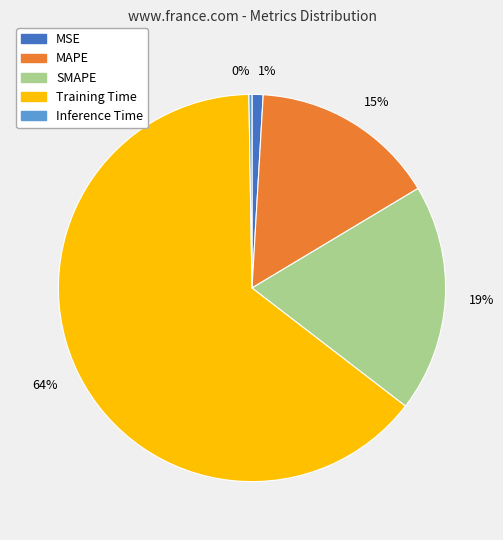

What percentage is the 19% slice, to the nearest percent?

19%